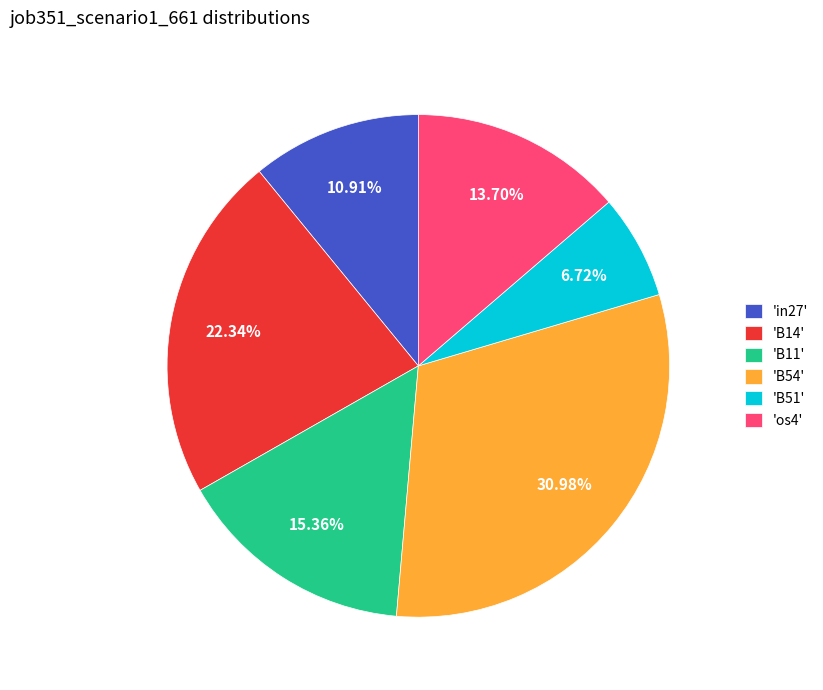

To the nearest percent, what is the difference between the largest and smallest slice percentages?

24%